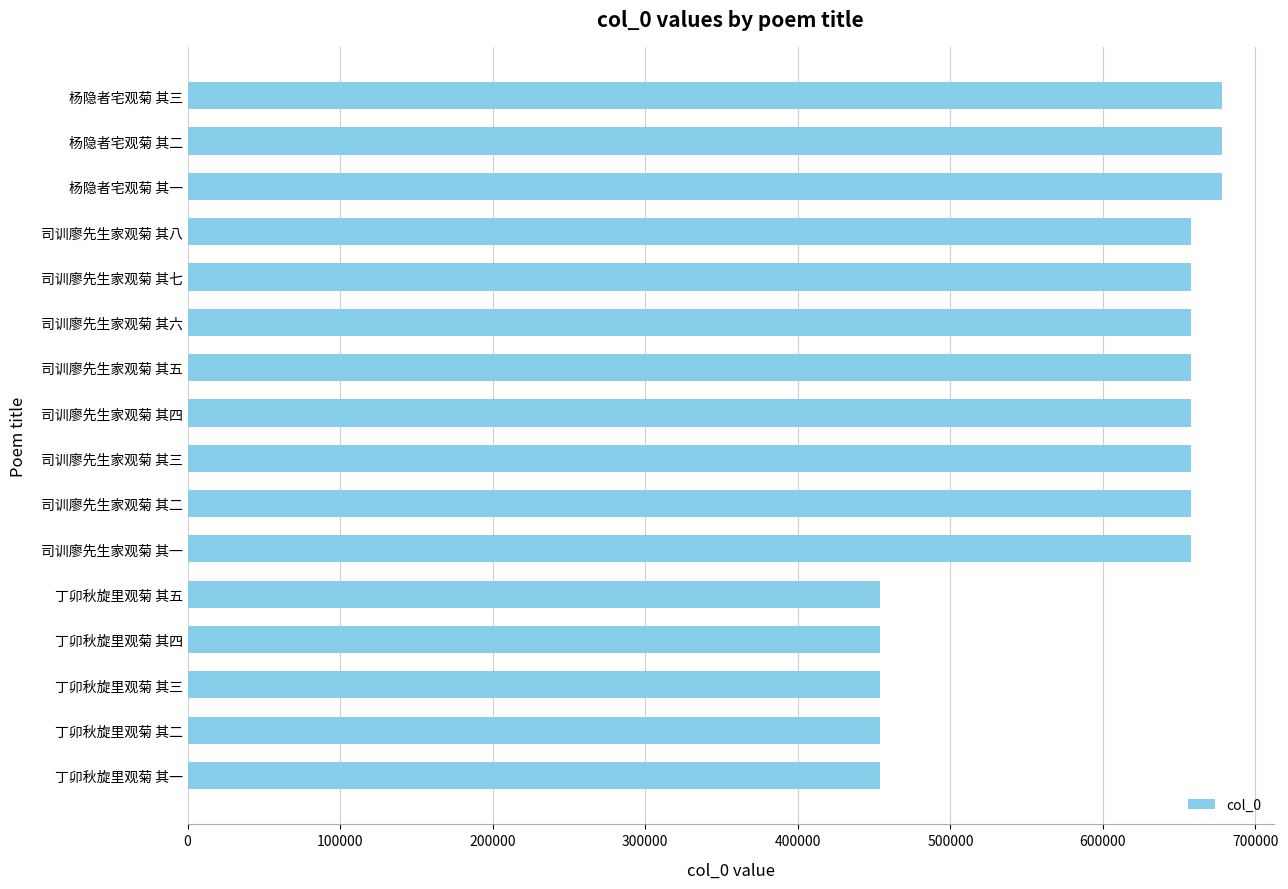

What is the difference between the second highest and second lowest values?

224099